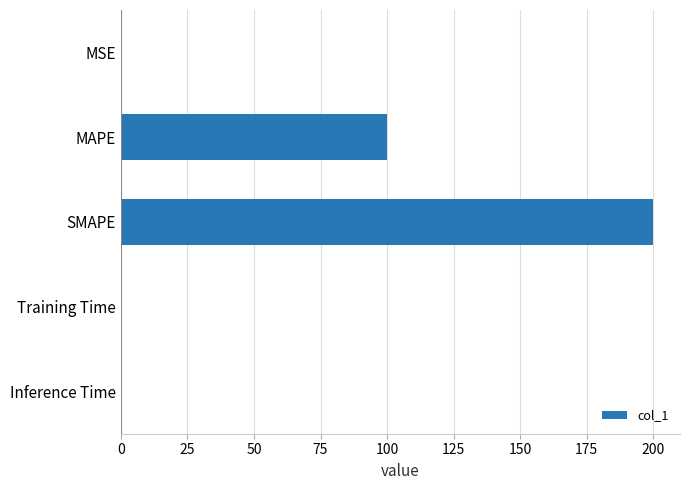

What is the sum of all values?

300.4